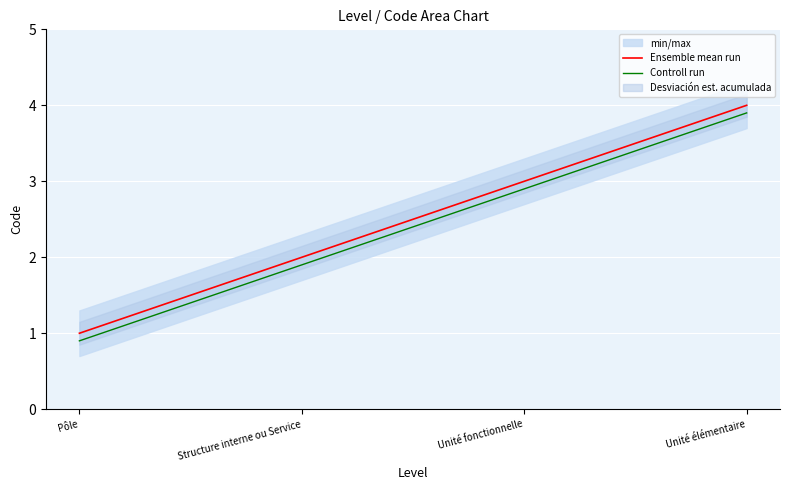

Is this an area chart (filled region under the line)?

No